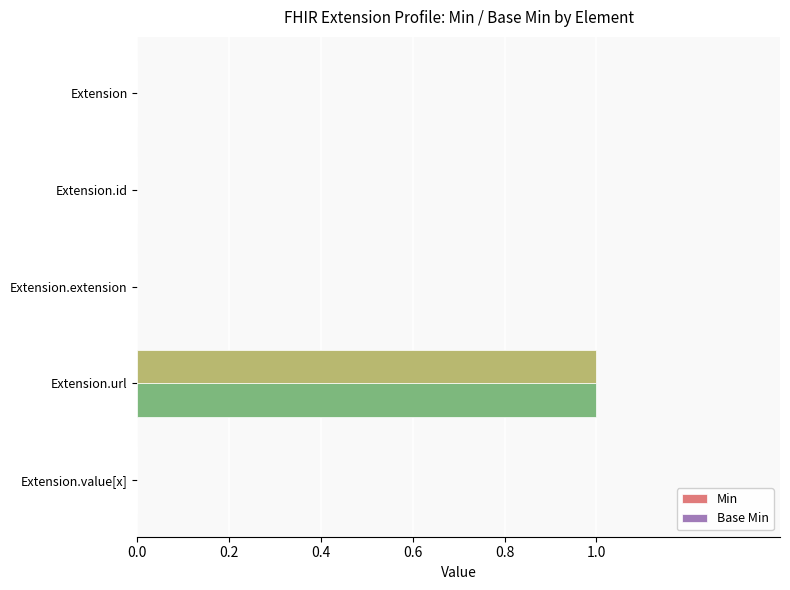

At which category is the sum across all series the highest?

Extension.url